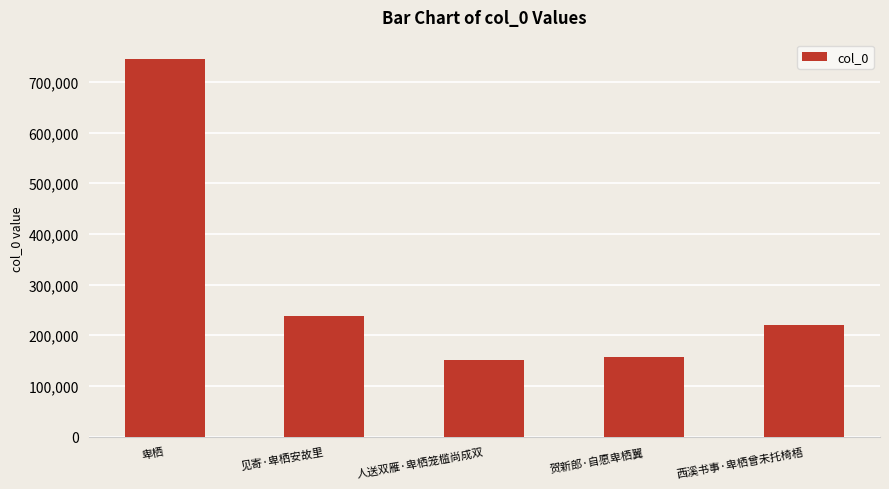

What is the difference between the values at 见寄·卑栖安故里 and 人送双雁·卑栖笼槛尚成双?

87260